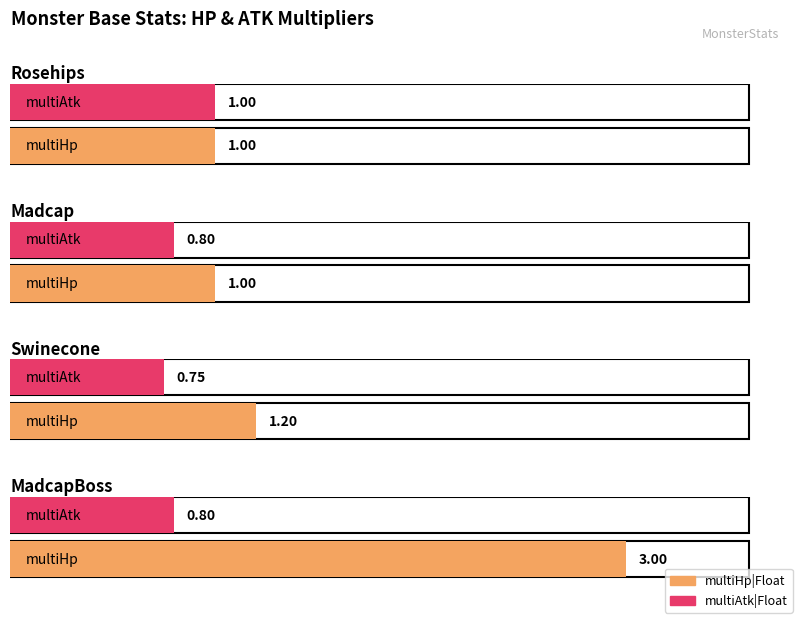

How many data points does each series have?

4